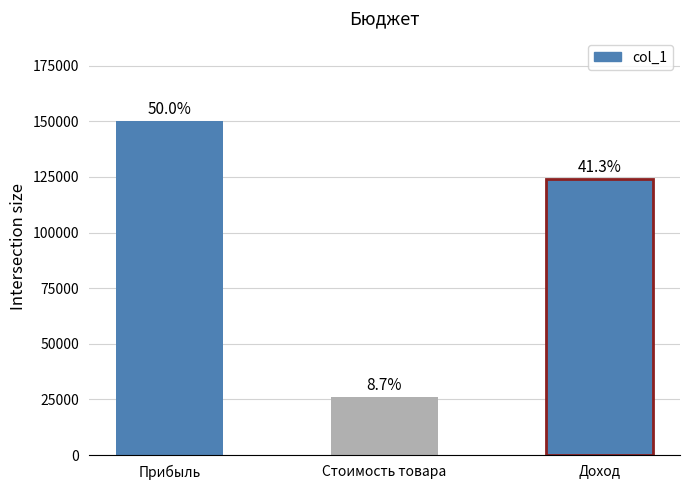

What is the change in value from Прибыль to Доход?

-26000